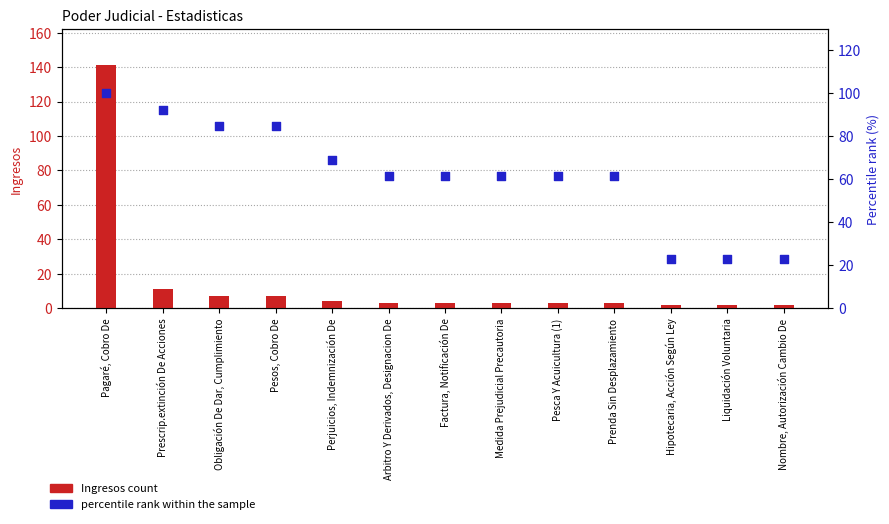

Is the value of percentile rank within the sample at Pesca Y Acuicultura (1) greater than the value of Ingresos count at Pesca Y Acuicultura (1)?

Yes